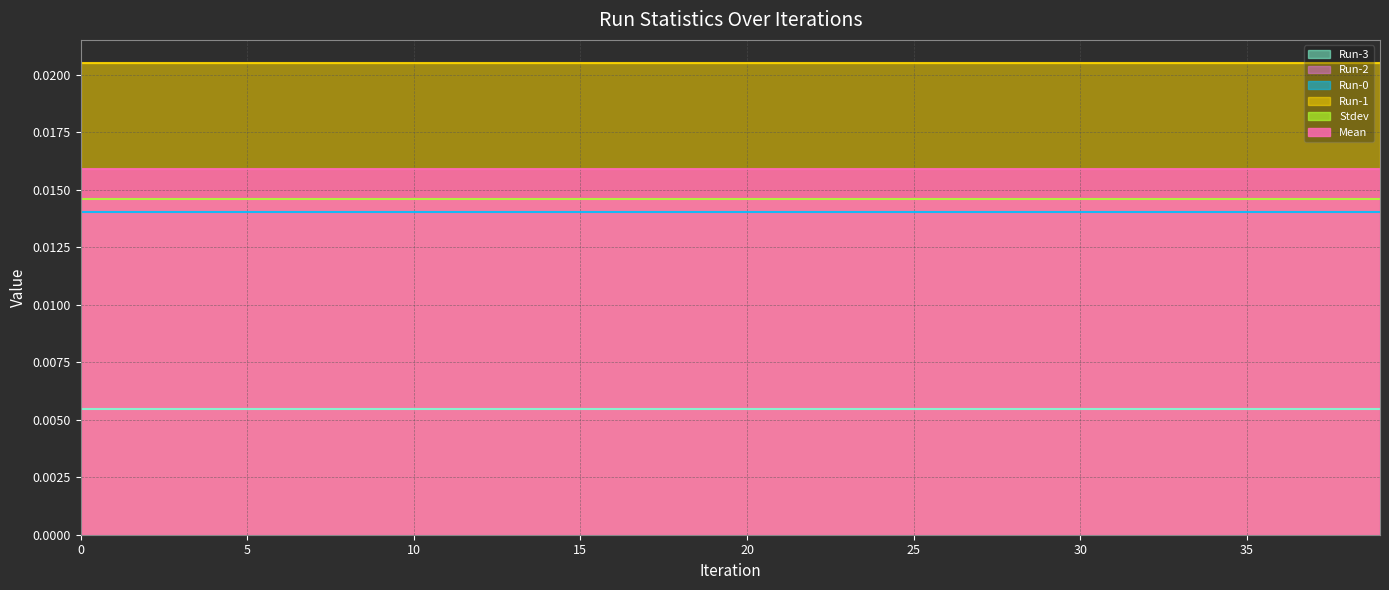

Which series has the widest spread of values?

Mean